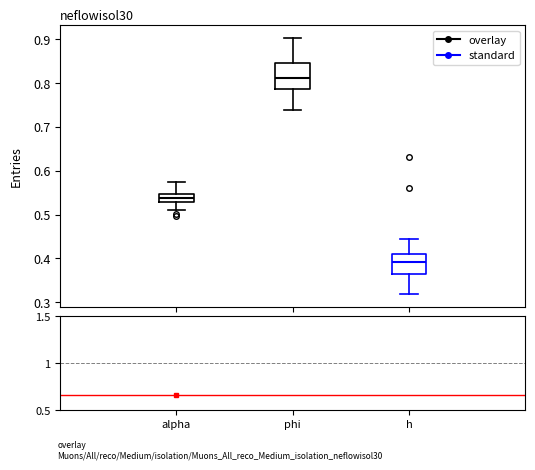

Where does the lower whisker of the box for h end on the y-axis? The values are not printed on the chart, so give them approximately, as read against the axis.

0.32